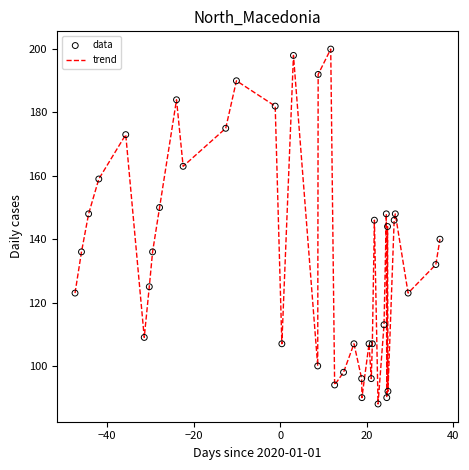

What is the difference between the maximum and minimum values?

112